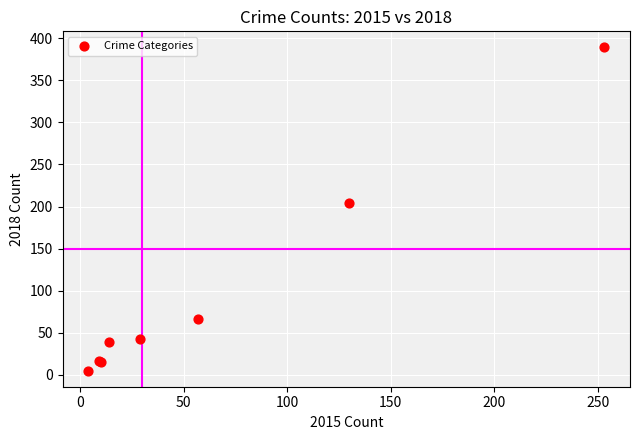

What Y value in the scatter plot is closest to 197?

204